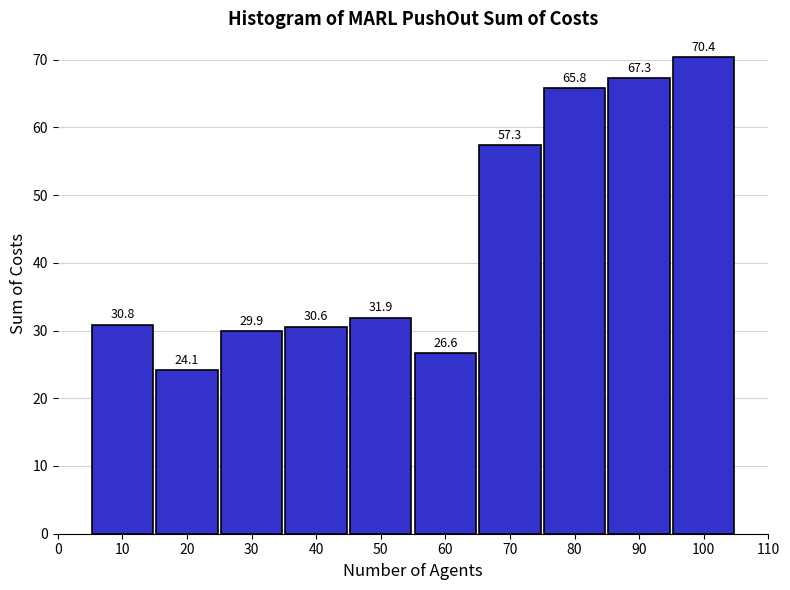

Reading left to right, extract all data points from this chart.

10=30.8	20=24.1	30=29.9	40=30.6	50=31.9	60=26.6	70=57.3	80=65.8	90=67.3	100=70.4